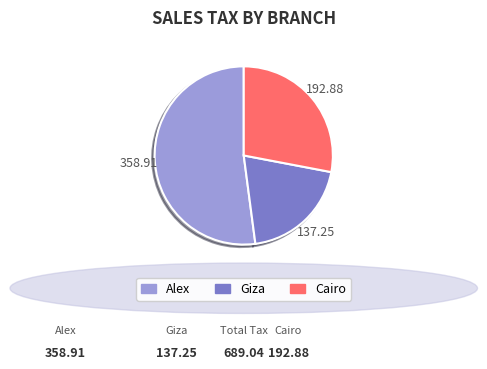

How many slices are in this pie chart?

3